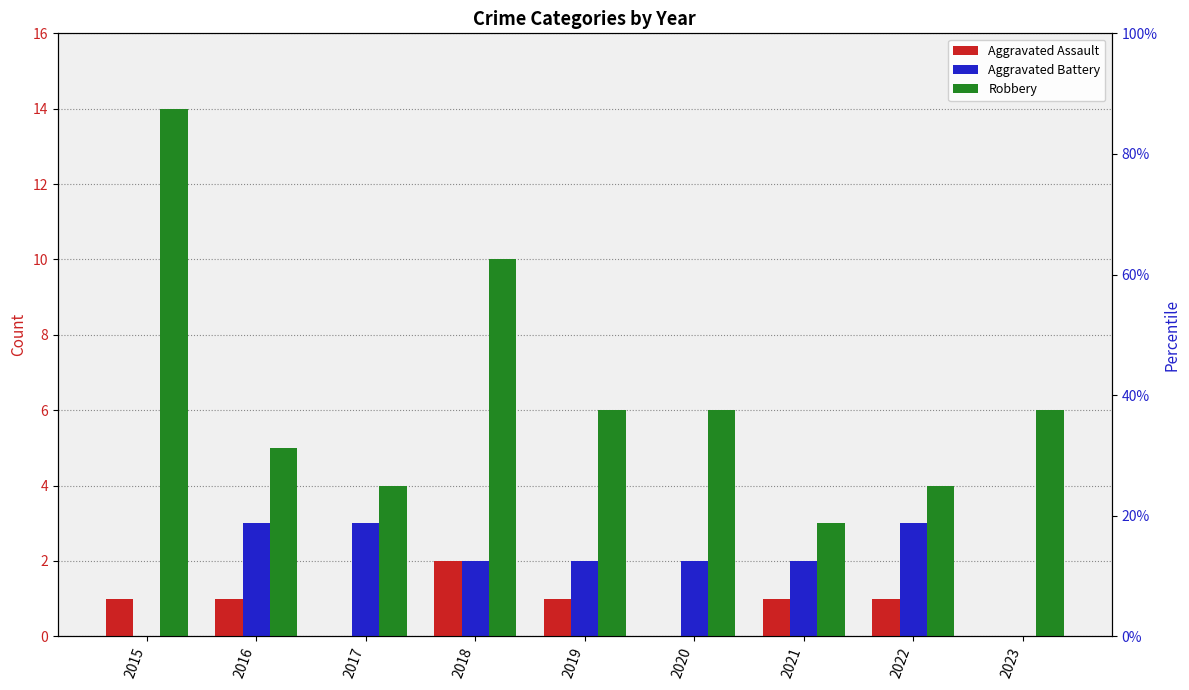

Reading left to right, transcribe all the data shown in this chart.

Aggravated Assault: 1	1	0	2	1	0	1	1	0
Aggravated Battery: 0	3	3	2	2	2	2	3	0
Robbery: 14	5	4	10	6	6	3	4	6